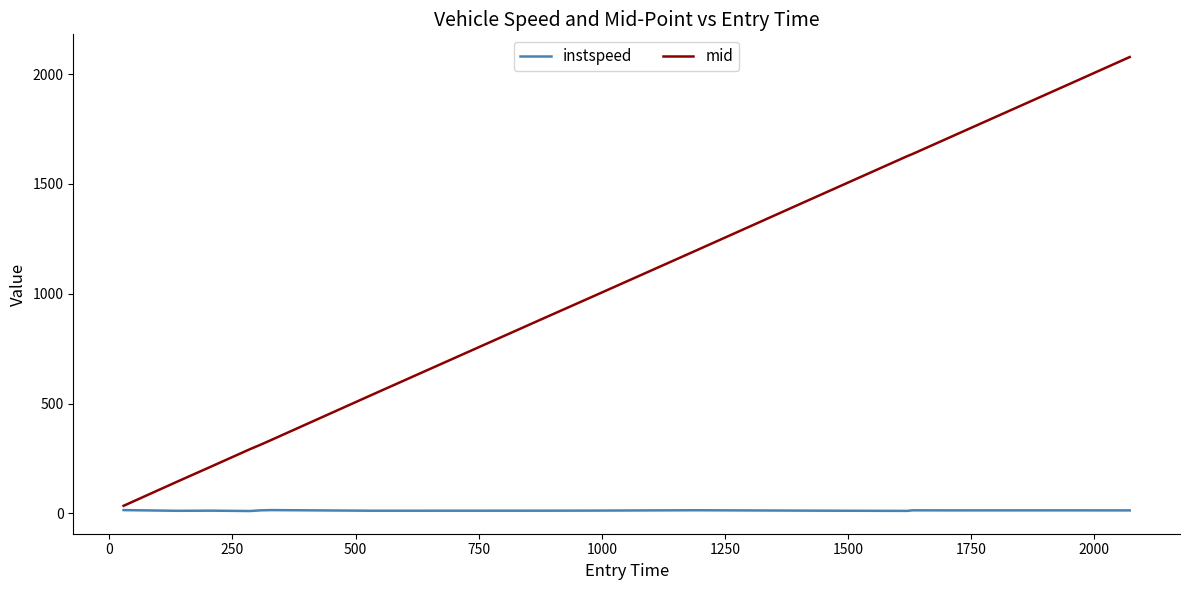

True or false: mid and instspeed intersect in this chart.

False